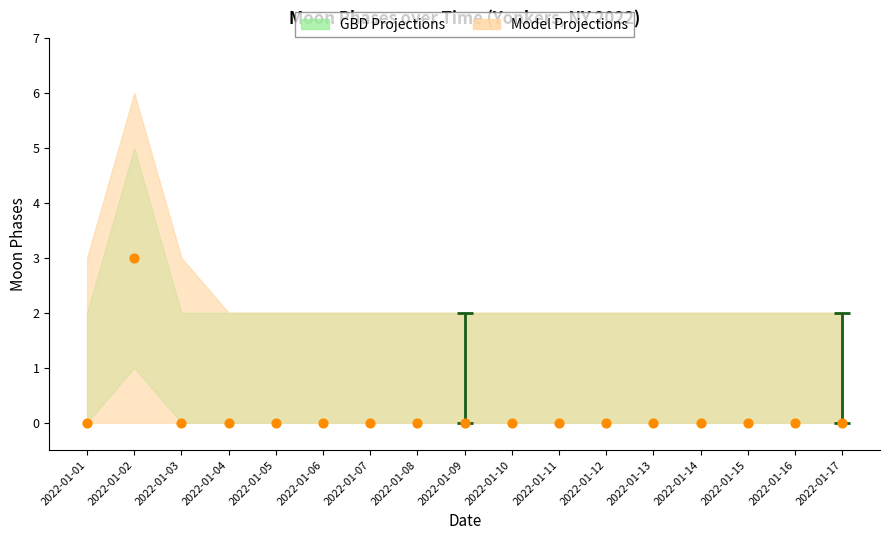

What is the range of Y values (max minus min)?

3